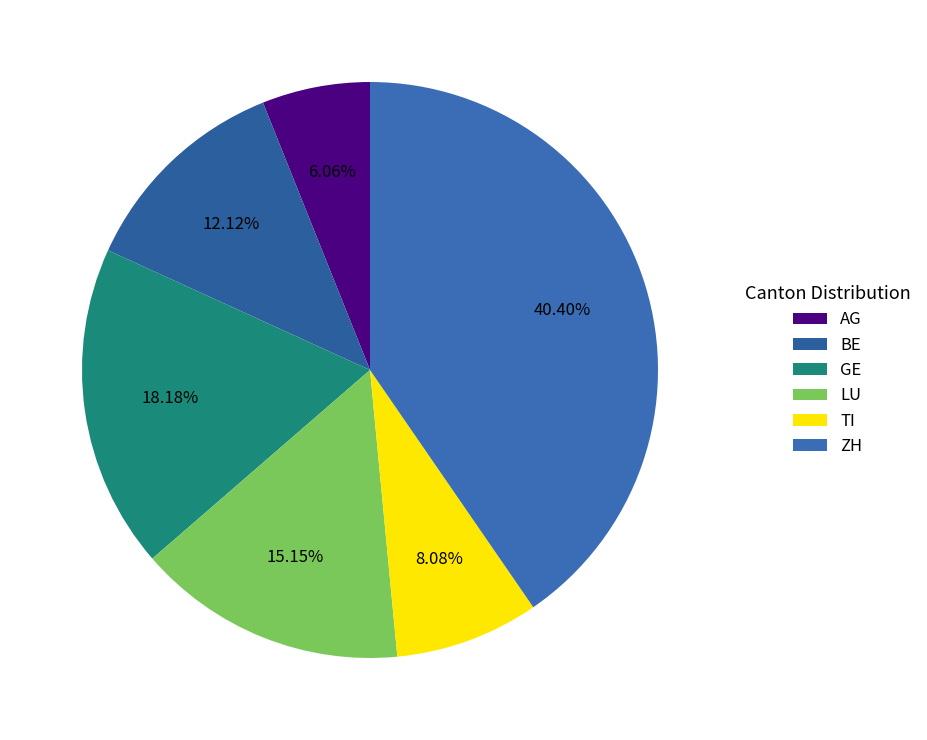

Rank the categories by value from lowest to highest.

AG, TI, BE, LU, GE, ZH